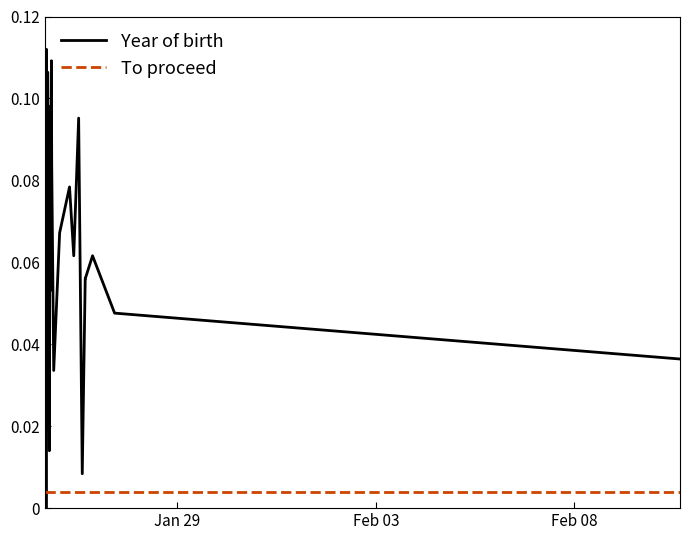

Which series has the largest total across all categories?

Year of birth